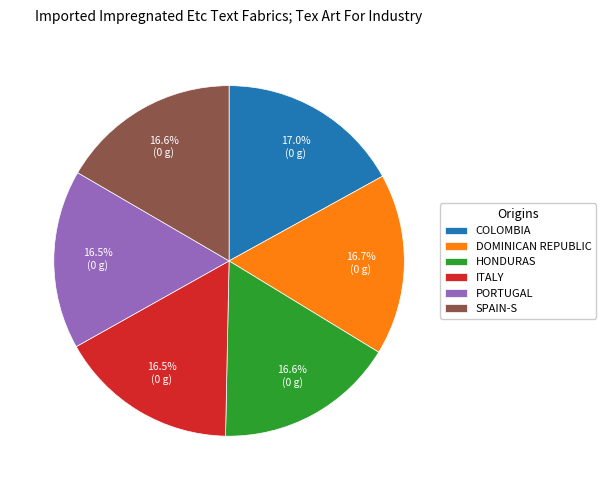

How many slices are in this pie chart?

6